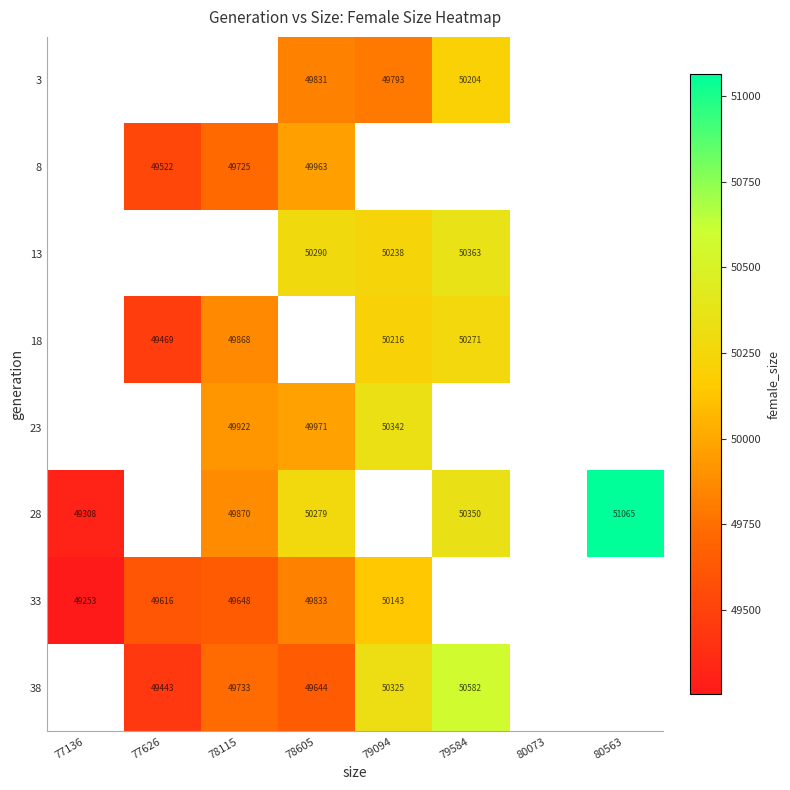

The 3 series shows 49793 at 79094. True or false?

True